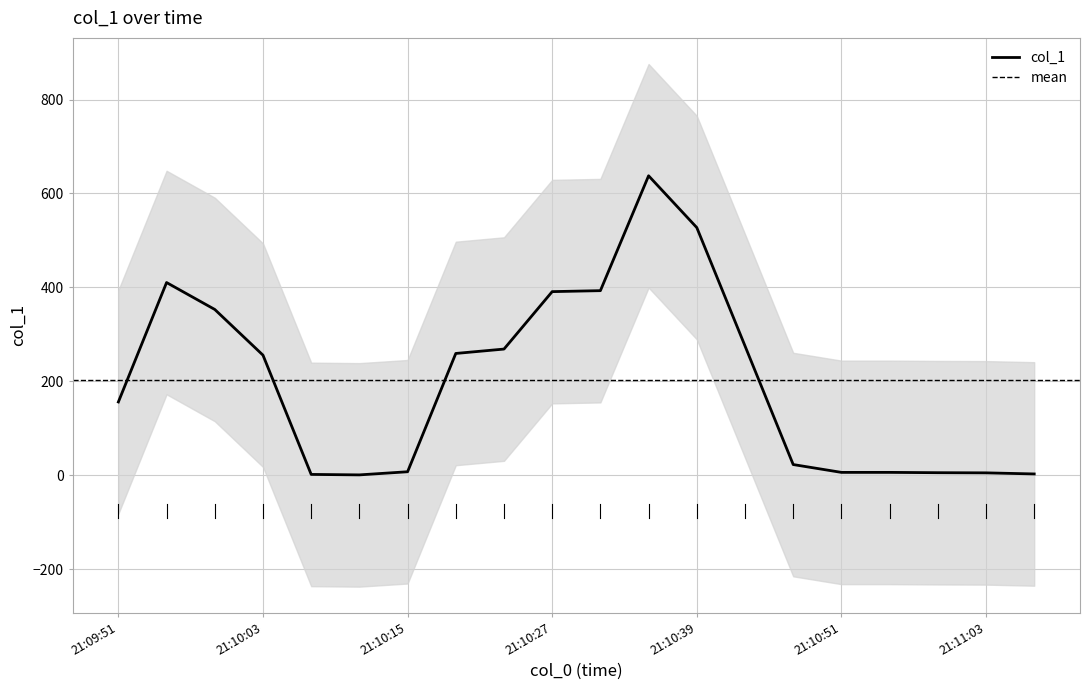

How many series are shown in this chart?

1